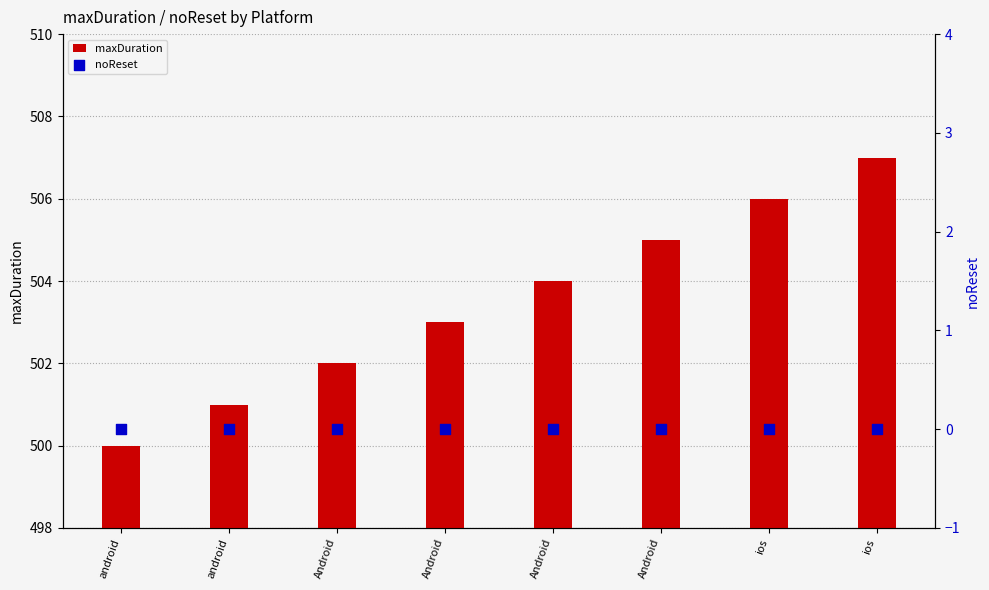

Which series has the largest Y range (max minus min)?

maxDuration